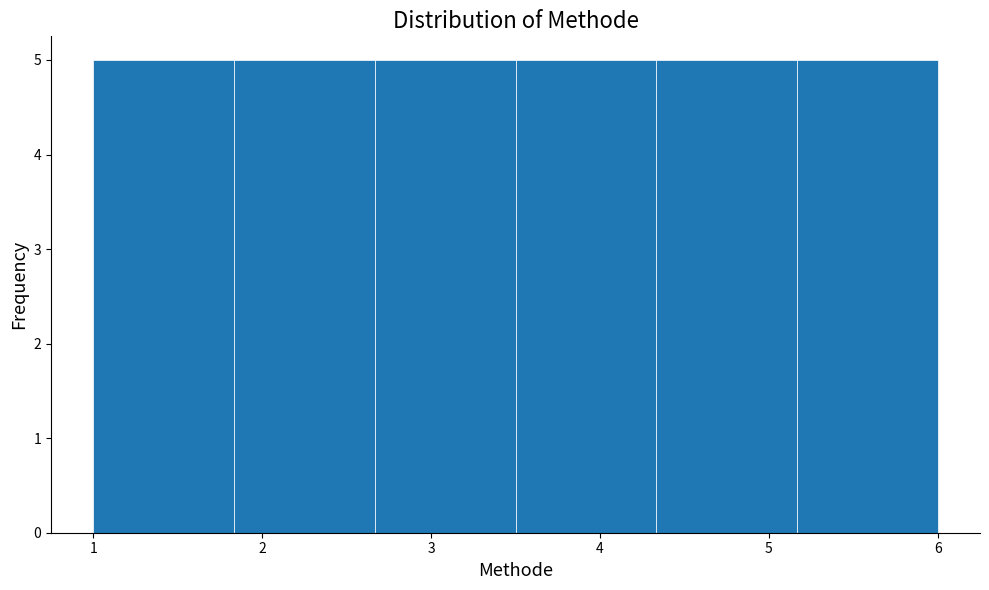

Reading left to right, list every bar in this chart as the range it spans on the x-axis followed by its height. Neither the bar edges nor the heights are printed on the chart, so give them approximately, as read against the axes.

1.0 to 1.8: 5
1.8 to 2.7: 5
2.7 to 3.5: 5
3.5 to 4.3: 5
4.3 to 5.2: 5
5.2 to 6.0: 5